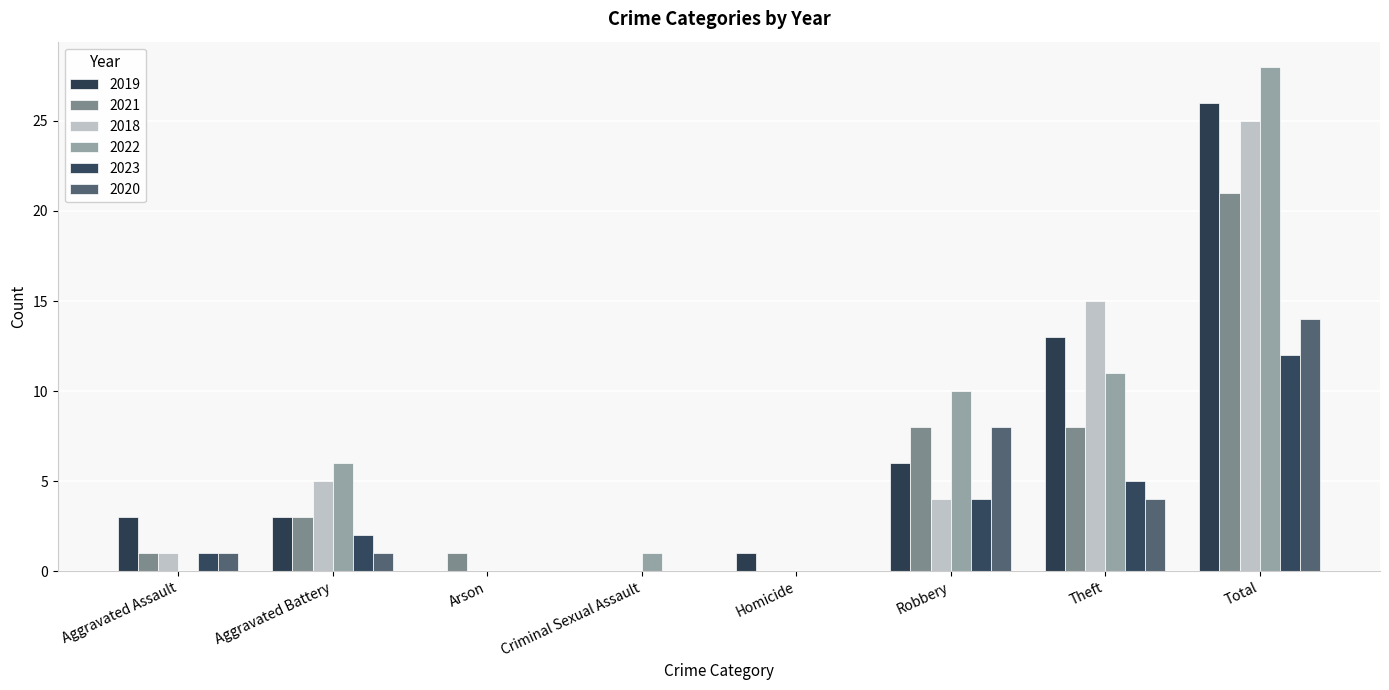

What is the label of the 2nd bar from the right?

Theft